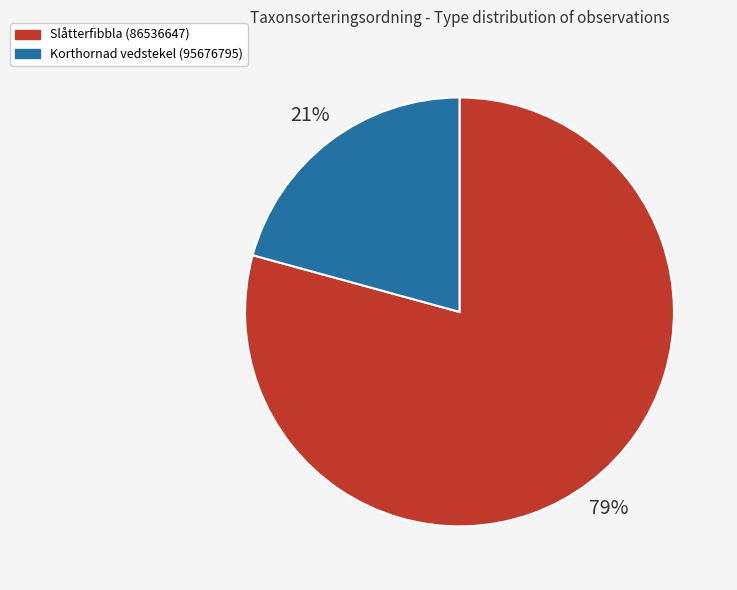

Combined, do Korthornad vedstekel (95676795) and Slåtterfibbla (86536647) account for over 50%?

Yes